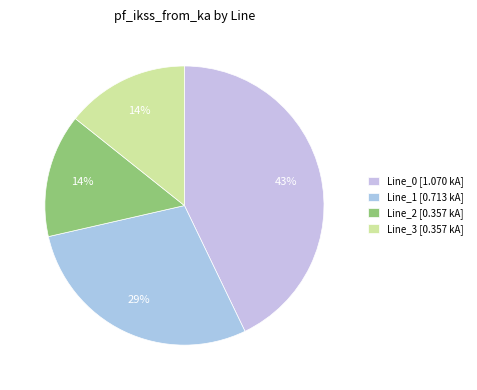

Is it true that Line_3 is 20% of the pie?

False